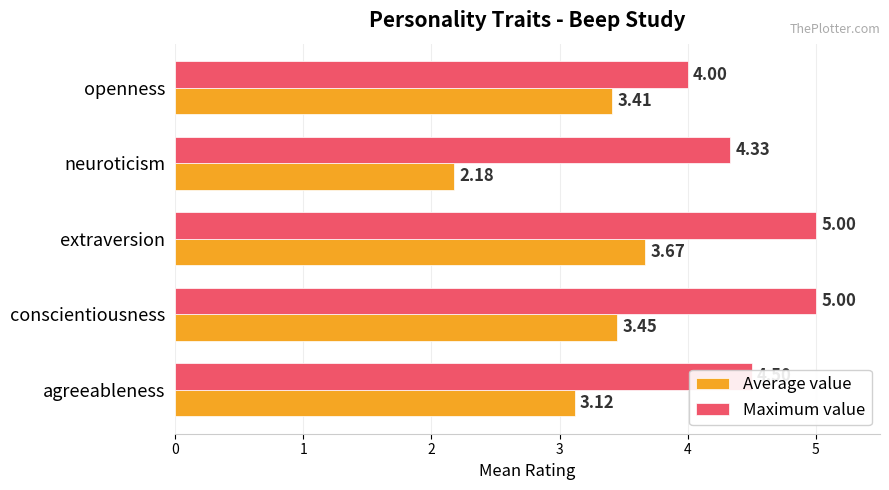

What is the total value across all series at openness?

7.4